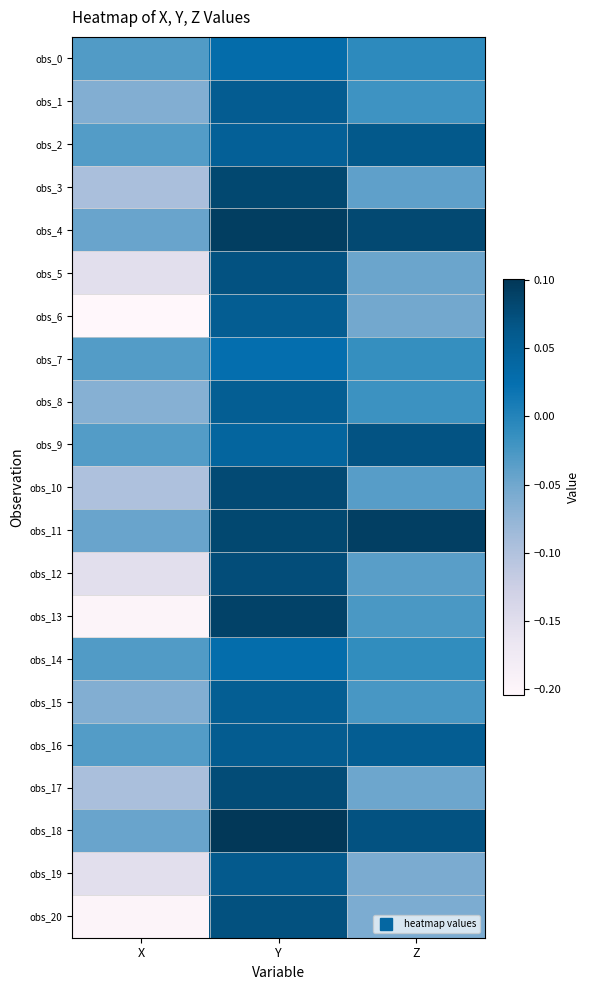

Which series has the largest total across all categories?

obs_11